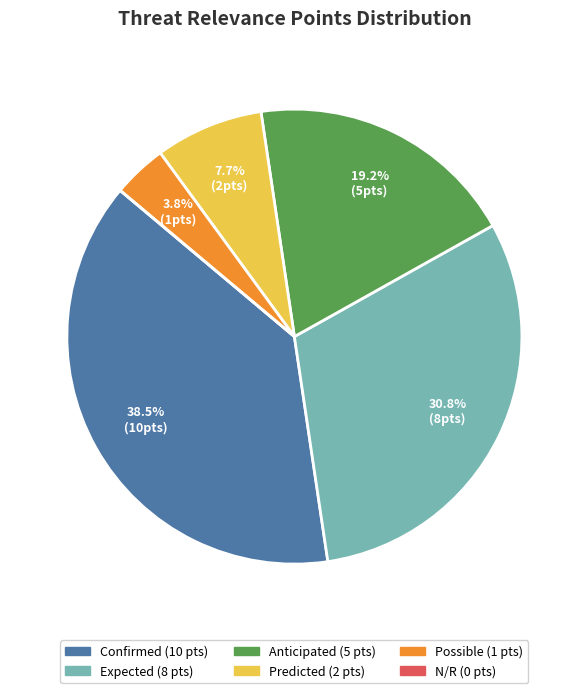

Do Predicted and Anticipated together represent more than half of the pie?

No